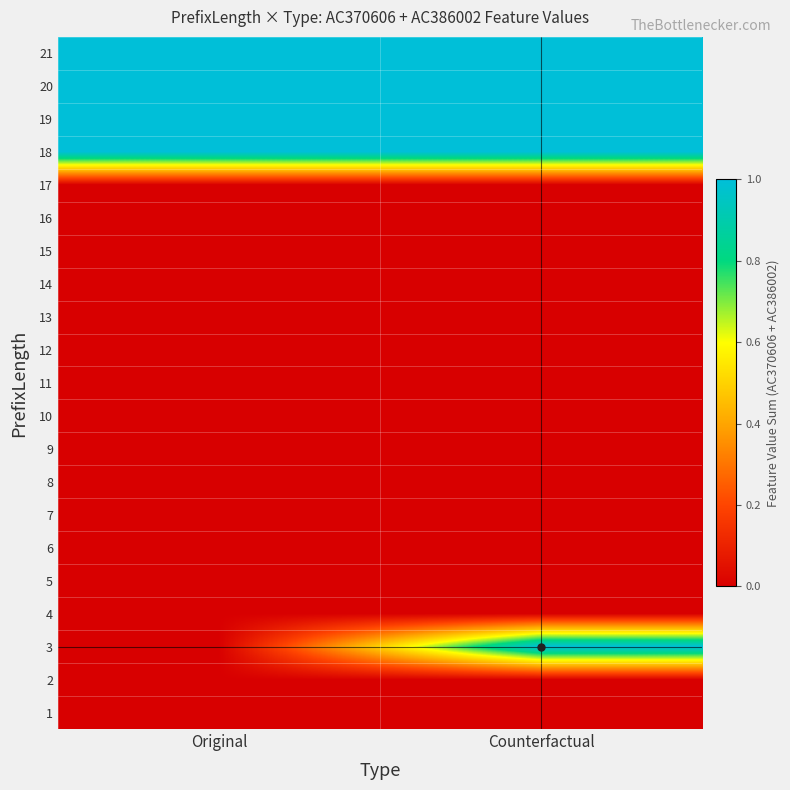

Reading right to left, list all the values displayed in this chart.

1: Counterfactual=0	Original=0
2: Counterfactual=0	Original=0
3: Counterfactual=1	Original=0
4: Counterfactual=0	Original=0
5: Counterfactual=0	Original=0
6: Counterfactual=0	Original=0
7: Counterfactual=0	Original=0
8: Counterfactual=0	Original=0
9: Counterfactual=0	Original=0
10: Counterfactual=0	Original=0
11: Counterfactual=0	Original=0
12: Counterfactual=0	Original=0
13: Counterfactual=0	Original=0
14: Counterfactual=0	Original=0
15: Counterfactual=0	Original=0
16: Counterfactual=0	Original=0
17: Counterfactual=0	Original=0
18: Counterfactual=1	Original=1
19: Counterfactual=1	Original=1
20: Counterfactual=1	Original=1
21: Counterfactual=1	Original=1